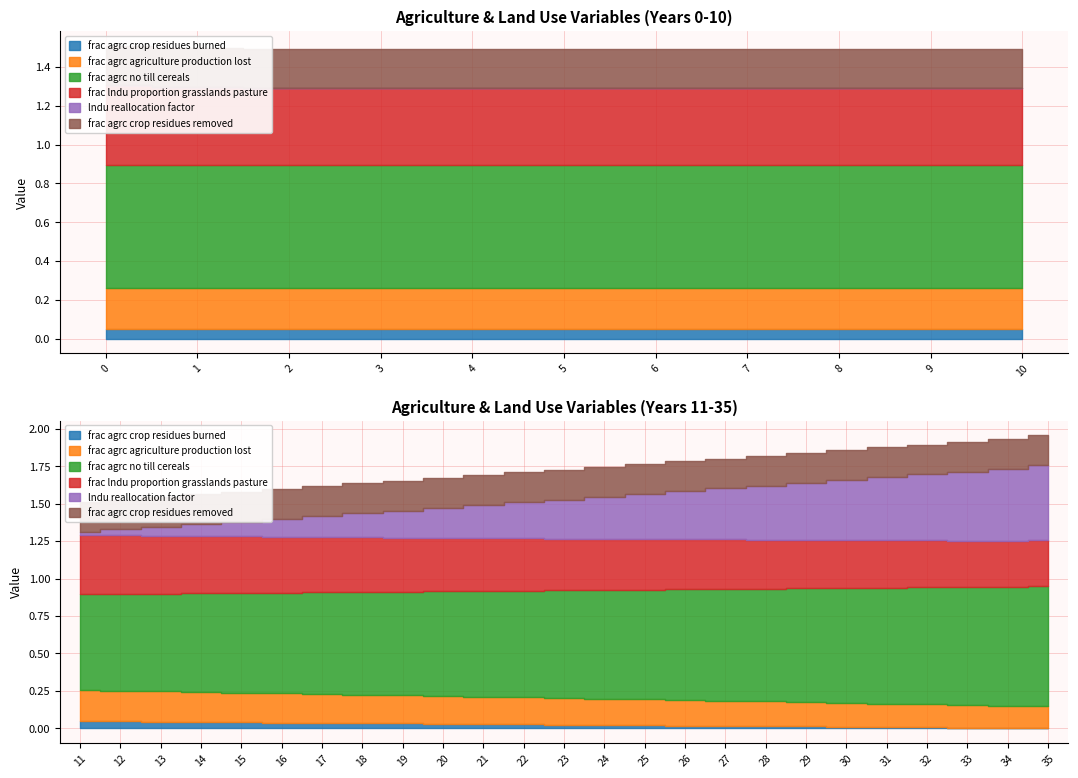

Reading left to right, list all the values displayed in this chart.

frac_agrc_crop_residues_burned: 0=0.1	1=0.1	2=0.1	3=0.1	4=0.1	5=0.1	6=0.1	7=0.1	8=0.1	9=0.1	10=0.1	11=0.0	12=0.0	13=0.0	14=0.0	15=0.0	16=0.0	17=0.0	18=0.0	19=0.0	20=0.0	21=0.0	22=0.0	23=0.0	24=0.0	25=0.0	26=0.0	27=0.0	28=0.0	29=0.0	30=0.0	31=0.0	32=0.0	33=0.0	34=0.0	35=0.0
frac_agrc_agriculture_production_lost: 0=0.2	1=0.2	2=0.2	3=0.2	4=0.2	5=0.2	6=0.2	7=0.2	8=0.2	9=0.2	10=0.2	11=0.2	12=0.2	13=0.2	14=0.2	15=0.2	16=0.2	17=0.2	18=0.2	19=0.2	20=0.2	21=0.2	22=0.2	23=0.2	24=0.2	25=0.2	26=0.2	27=0.2	28=0.2	29=0.2	30=0.2	31=0.2	32=0.2	33=0.2	34=0.1	35=0.1
frac_agrc_no_till_cereals: 0=0.6	1=0.6	2=0.6	3=0.6	4=0.6	5=0.6	6=0.6	7=0.6	8=0.6	9=0.6	10=0.6	11=0.6	12=0.6	13=0.7	14=0.7	15=0.7	16=0.7	17=0.7	18=0.7	19=0.7	20=0.7	21=0.7	22=0.7	23=0.7	24=0.7	25=0.7	26=0.7	27=0.7	28=0.8	29=0.8	30=0.8	31=0.8	32=0.8	33=0.8	34=0.8	35=0.8
frac_lndu_proportion_grasslands_pasture: 0=0.4	1=0.4	2=0.4	3=0.4	4=0.4	5=0.4	6=0.4	7=0.4	8=0.4	9=0.4	10=0.4	11=0.4	12=0.4	13=0.4	14=0.4	15=0.4	16=0.4	17=0.4	18=0.4	19=0.4	20=0.4	21=0.4	22=0.4	23=0.3	24=0.3	25=0.3	26=0.3	27=0.3	28=0.3	29=0.3	30=0.3	31=0.3	32=0.3	33=0.3	34=0.3	35=0.3
lndu_reallocation_factor: 0=0.0	1=0.0	2=0.0	3=0.0	4=0.0	5=0.0	6=0.0	7=0.0	8=0.0	9=0.0	10=0.0	11=0.0	12=0.0	13=0.1	14=0.1	15=0.1	16=0.1	17=0.1	18=0.2	19=0.2	20=0.2	21=0.2	22=0.2	23=0.3	24=0.3	25=0.3	26=0.3	27=0.3	28=0.4	29=0.4	30=0.4	31=0.4	32=0.4	33=0.5	34=0.5	35=0.5
frac_agrc_crop_residues_removed: 0=0.2	1=0.2	2=0.2	3=0.2	4=0.2	5=0.2	6=0.2	7=0.2	8=0.2	9=0.2	10=0.2	11=0.2	12=0.2	13=0.2	14=0.2	15=0.2	16=0.2	17=0.2	18=0.2	19=0.2	20=0.2	21=0.2	22=0.2	23=0.2	24=0.2	25=0.2	26=0.2	27=0.2	28=0.2	29=0.2	30=0.2	31=0.2	32=0.2	33=0.2	34=0.2	35=0.2